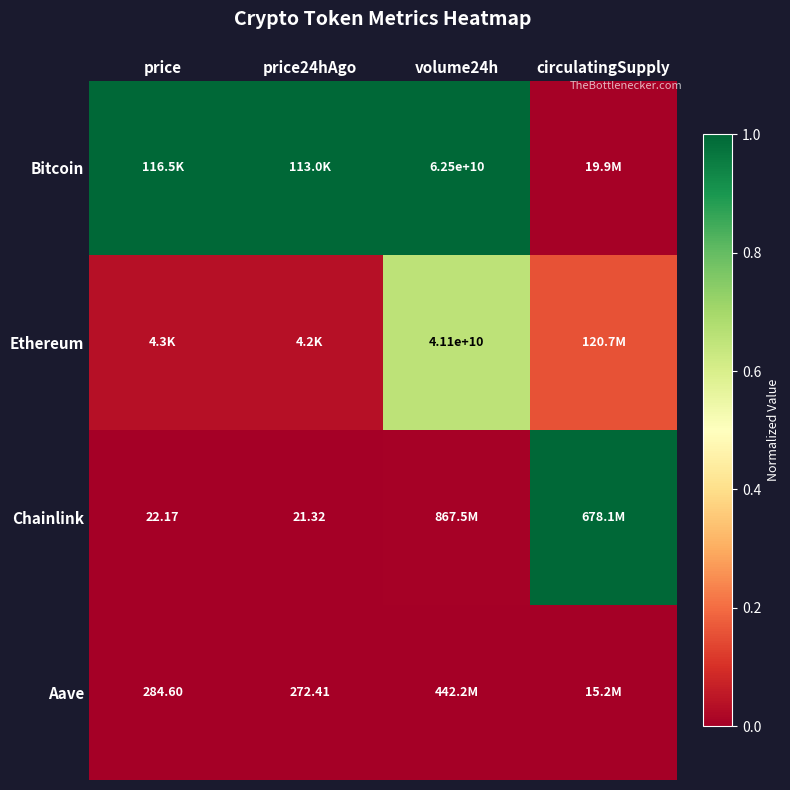

What is the difference between the maximum and second lowest values in the Ethereum series?

0.6